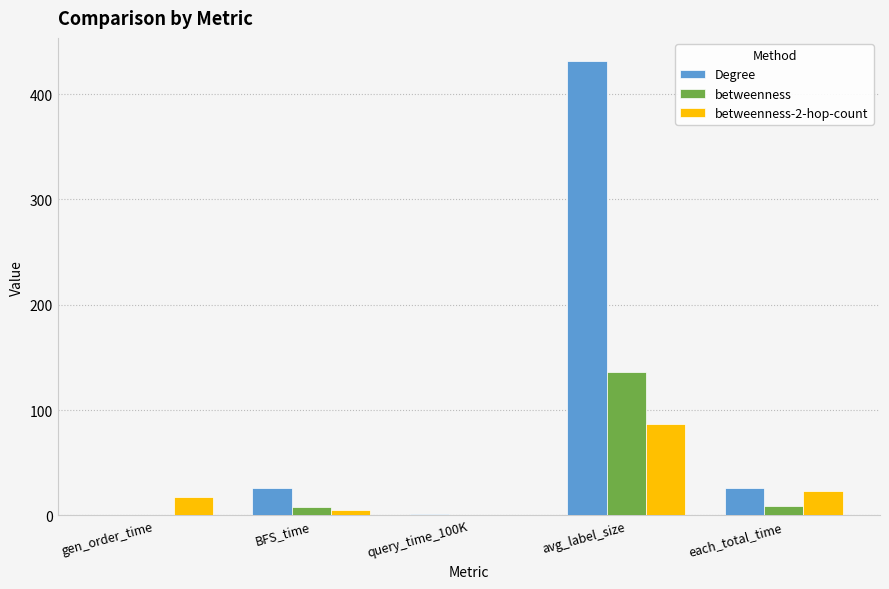

How many values in the betweenness series exceed 8?

3